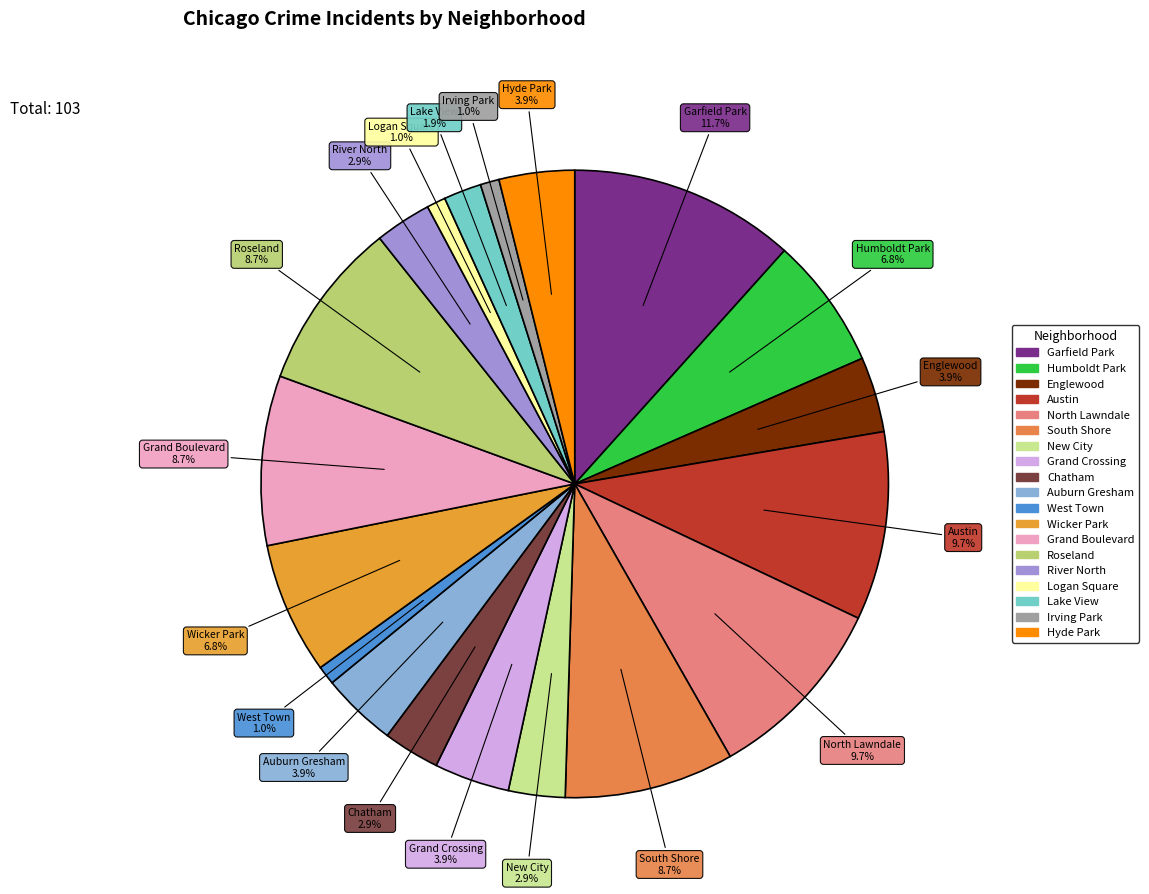

Count the number of slices in the pie.

19